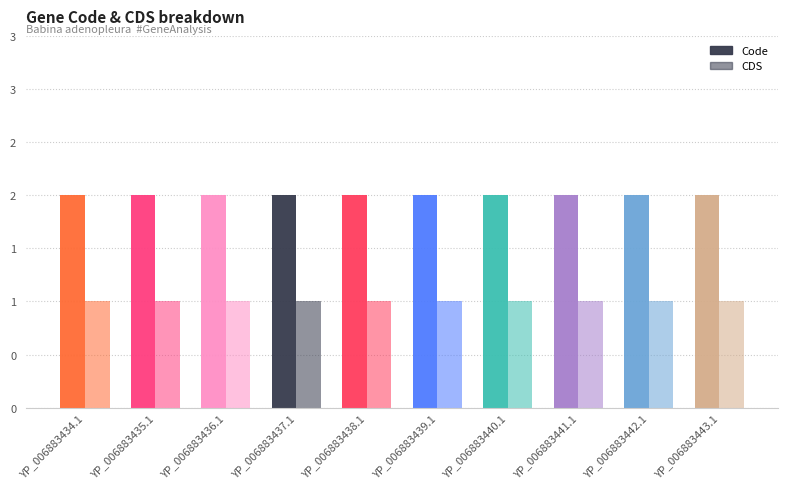

At how many categories does at least one series exceed 1?

10